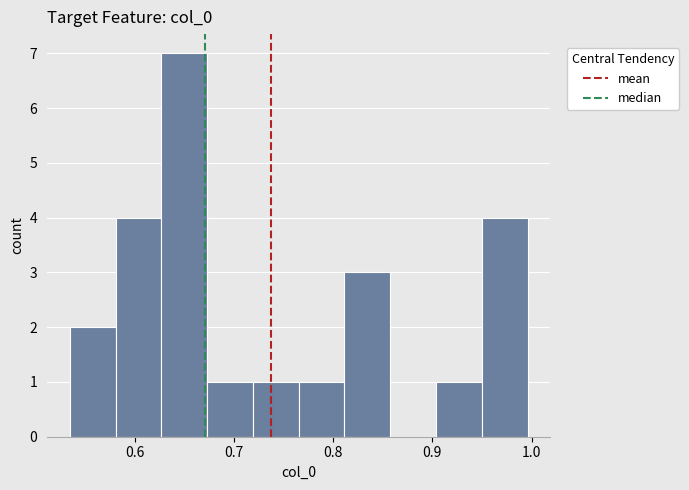

Reading left to right, list every bar in this chart as the range it spans on the x-axis followed by its height. Neither the bar edges nor the heights are printed on the chart, so give them approximately, as read against the axes.

0.53 to 0.58: 2
0.58 to 0.63: 4
0.63 to 0.67: 7
0.67 to 0.72: 1
0.72 to 0.77: 1
0.77 to 0.81: 1
0.81 to 0.86: 3
0.86 to 0.90: 0
0.90 to 0.95: 1
0.95 to 1.00: 4